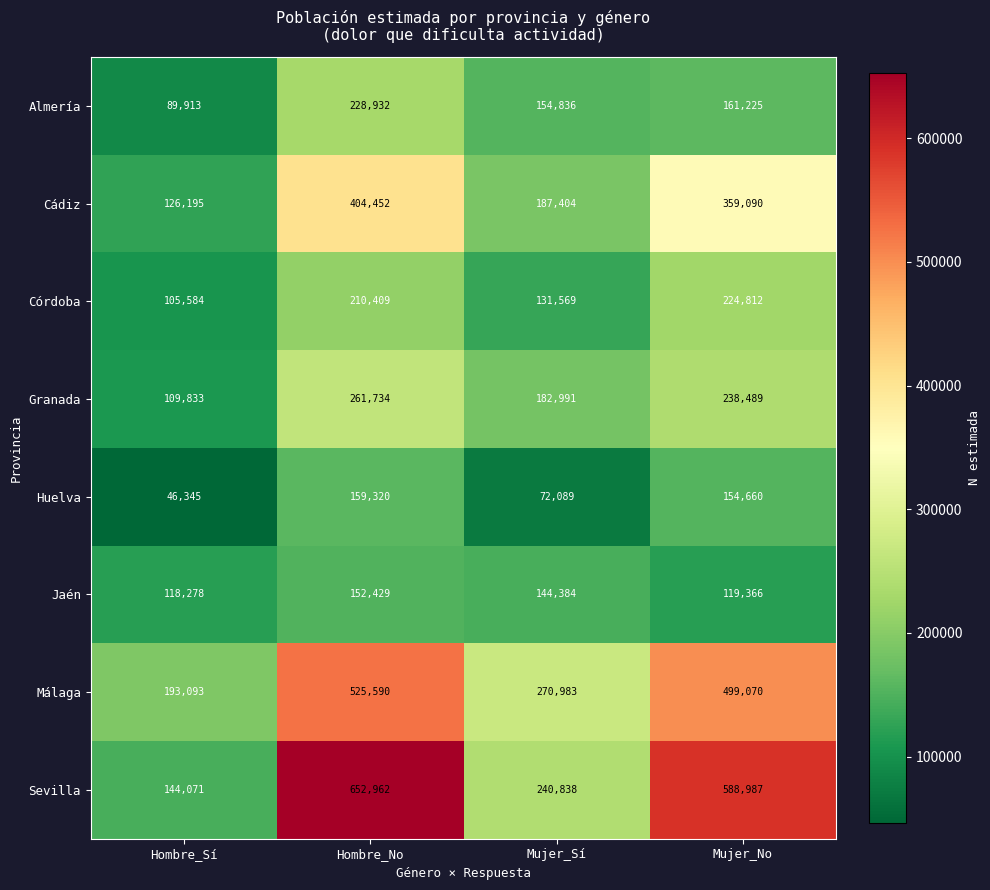

At which category does the chart reach its minimum across all series?

Hombre_Sí